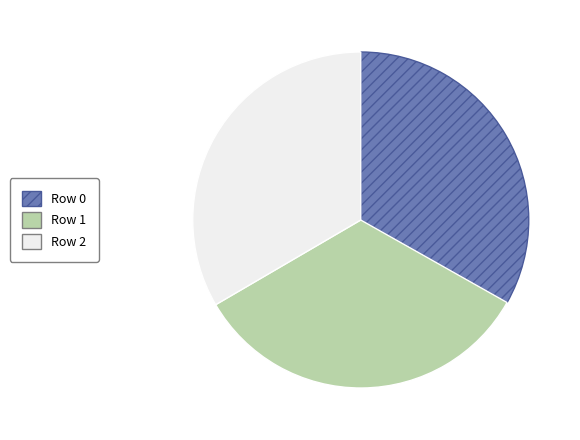

Is it true that Row 1 is 21% of the pie?

False